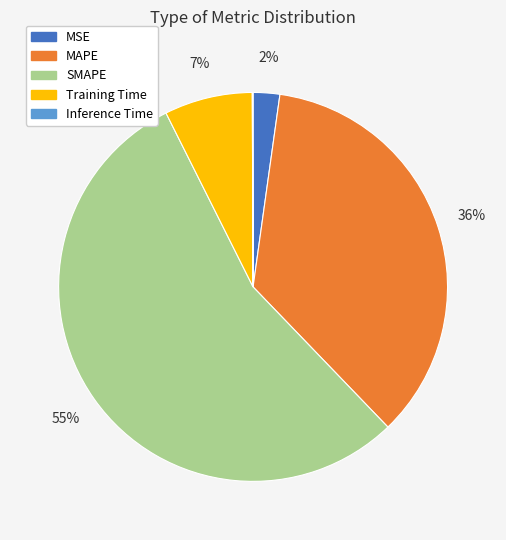

True or false: MAPE accounts for 36% of the total.

True